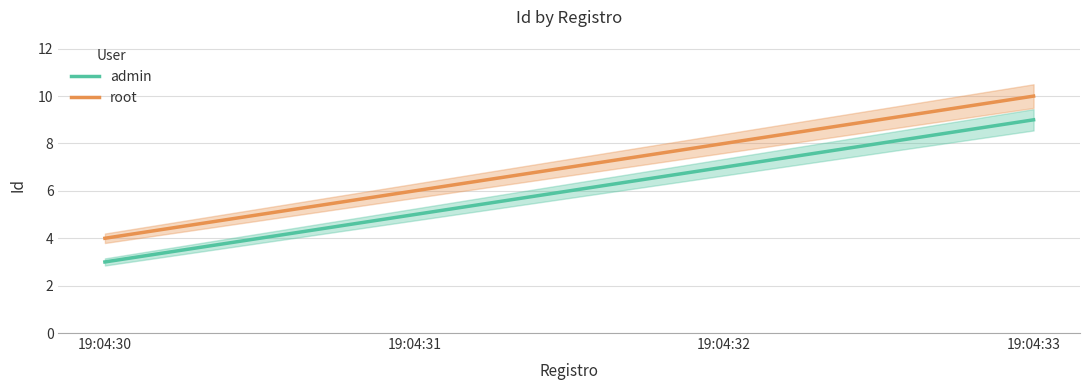

True or false: root and admin intersect in this chart.

False